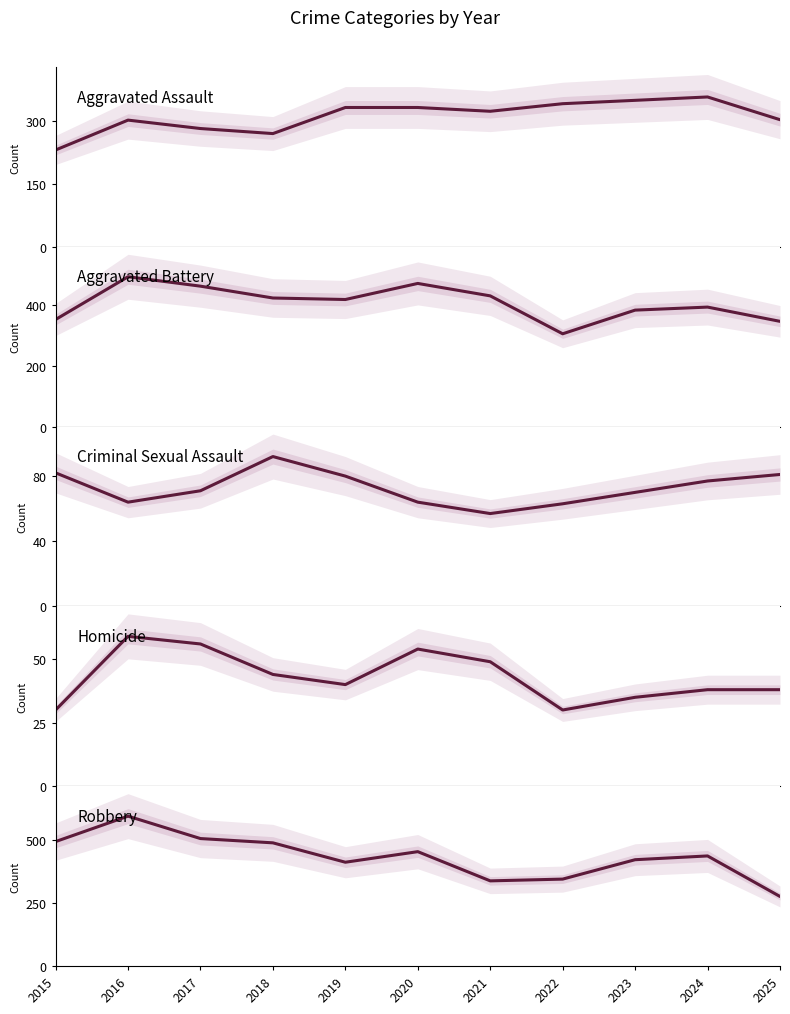

What is the sum of all Robbery values?

4768